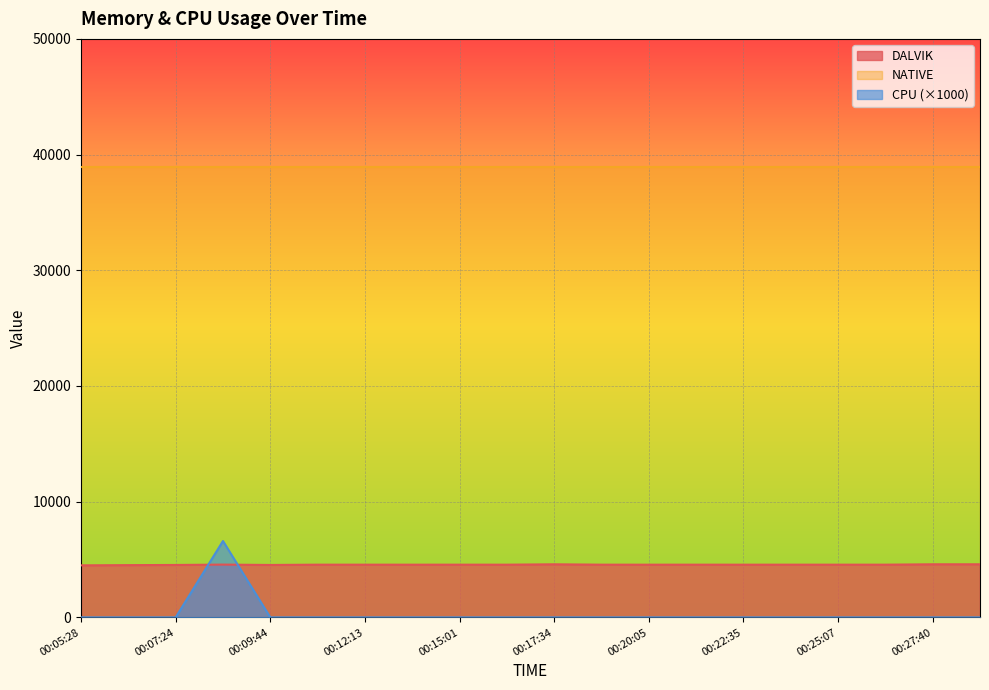

Between which two adjacent categories do CPU and DALVIK first intersect?

00:07:24 and 00:08:27